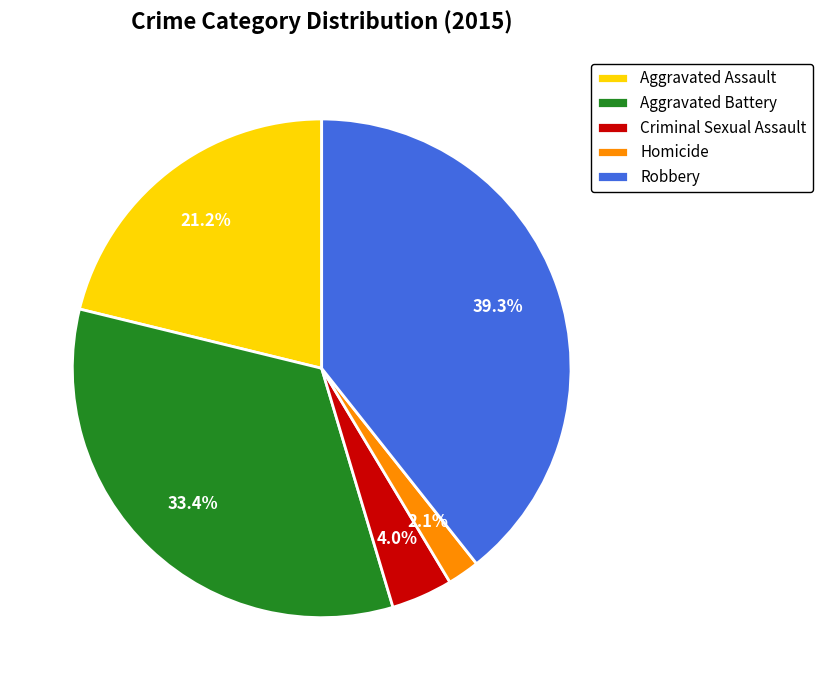

To the nearest percent, what is the combined percentage of Aggravated Assault and Homicide?

23%